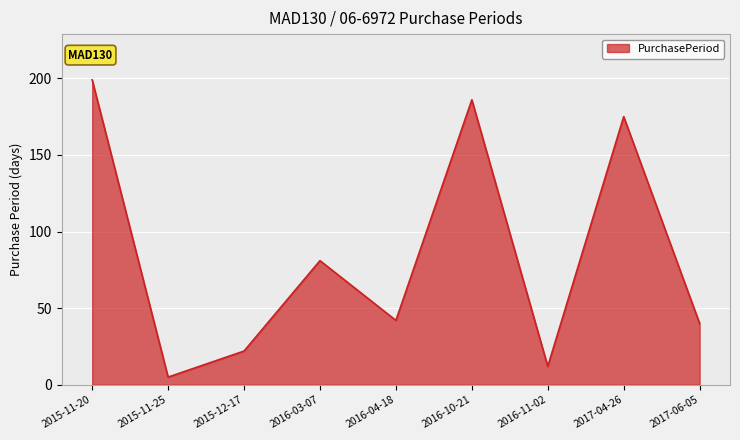

Which has a higher value, 2015-12-17 or 2015-11-20?

2015-11-20